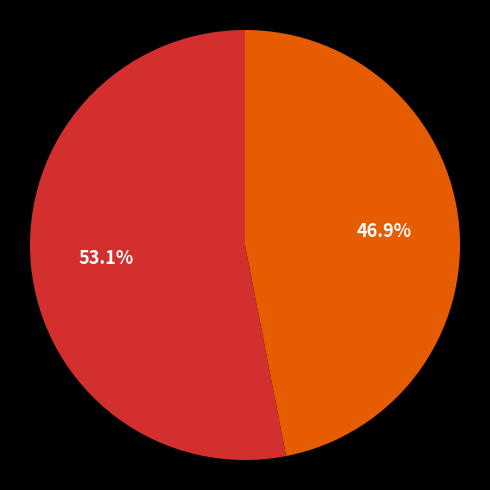

Is there a majority slice in this chart?

Yes